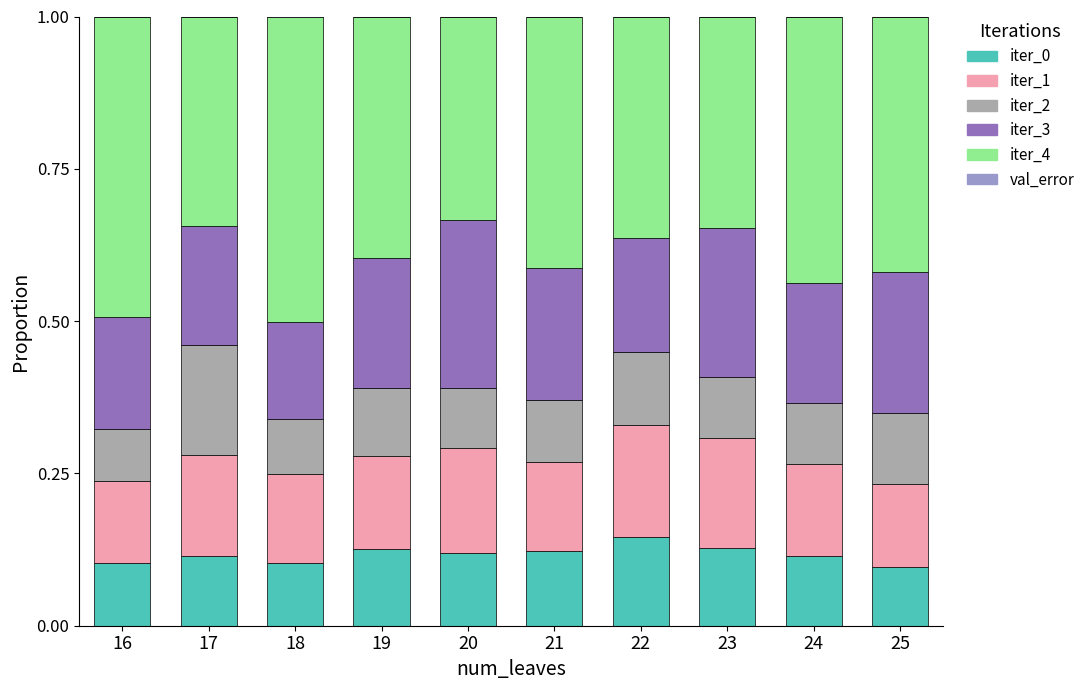

The value of iter_0 at 23 is 0.2. True or false?

False